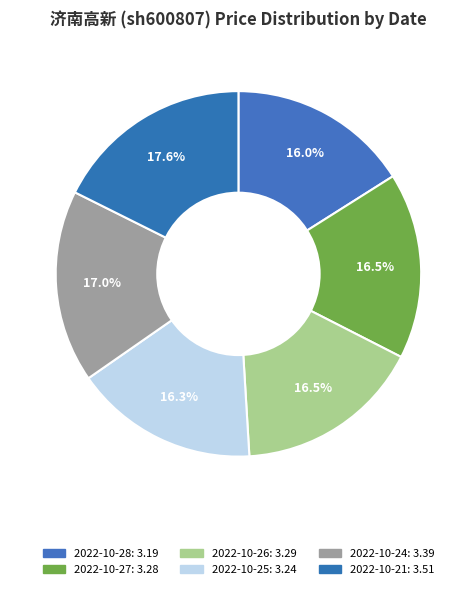

Count the number of slices in the pie.

6